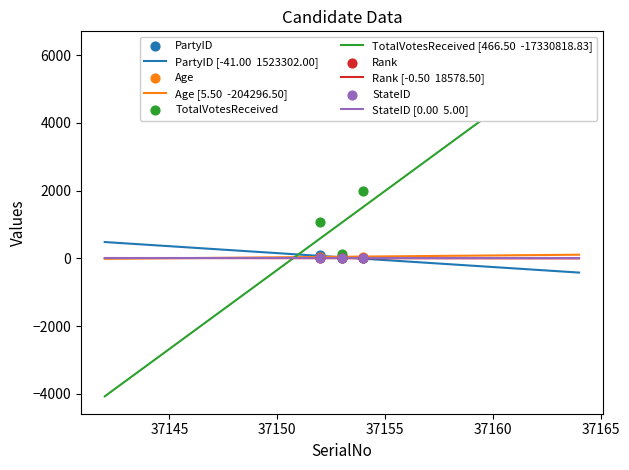

Is the value of PartyID at 37154 greater than the value of Age at 37153?

No